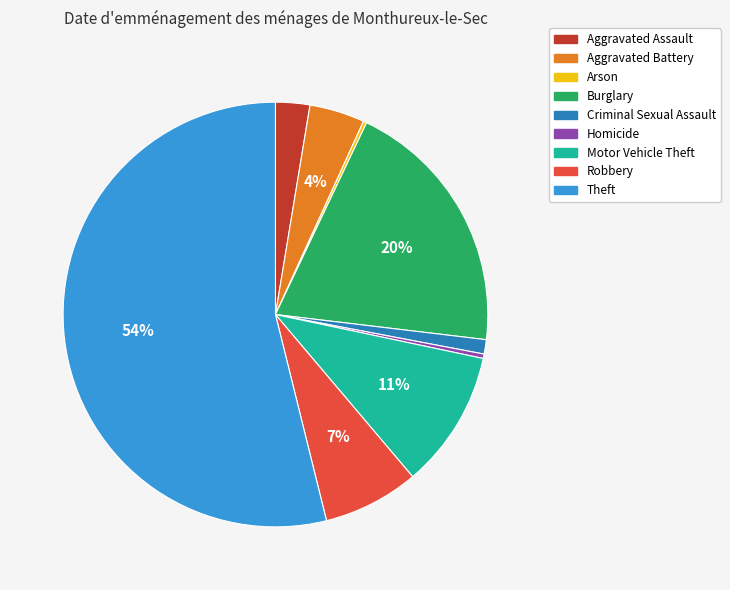

True or false: Criminal Sexual Assault accounts for 1% of the total.

True